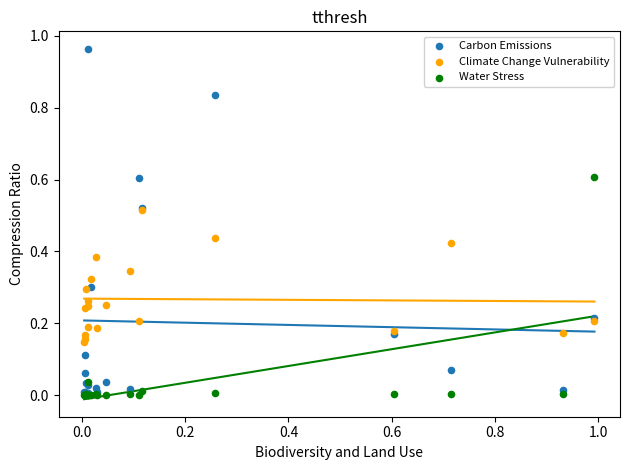

Which series reaches the maximum Y coordinate?

Carbon Emissions